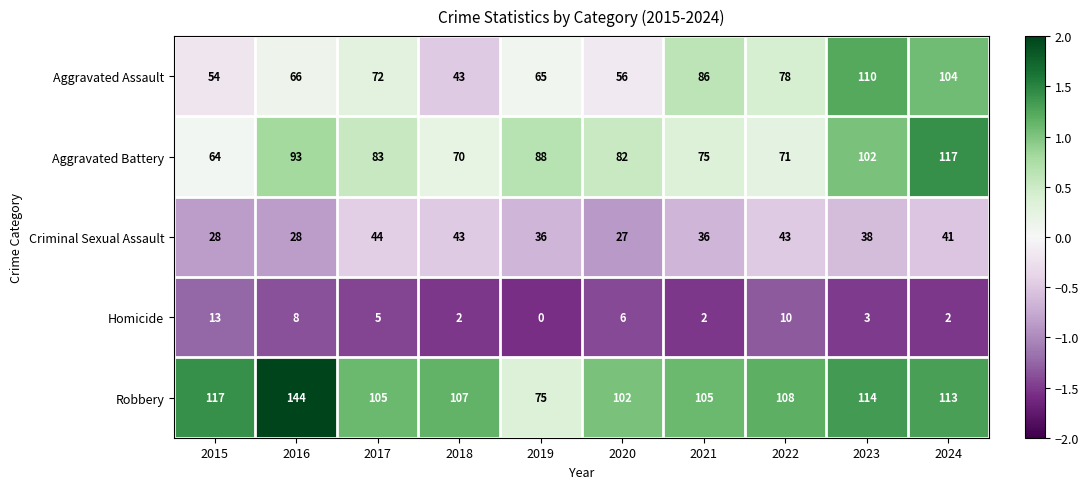

At 2017, list the series in order from smallest to largest.

Homicide, Criminal Sexual Assault, Aggravated Assault, Aggravated Battery, Robbery